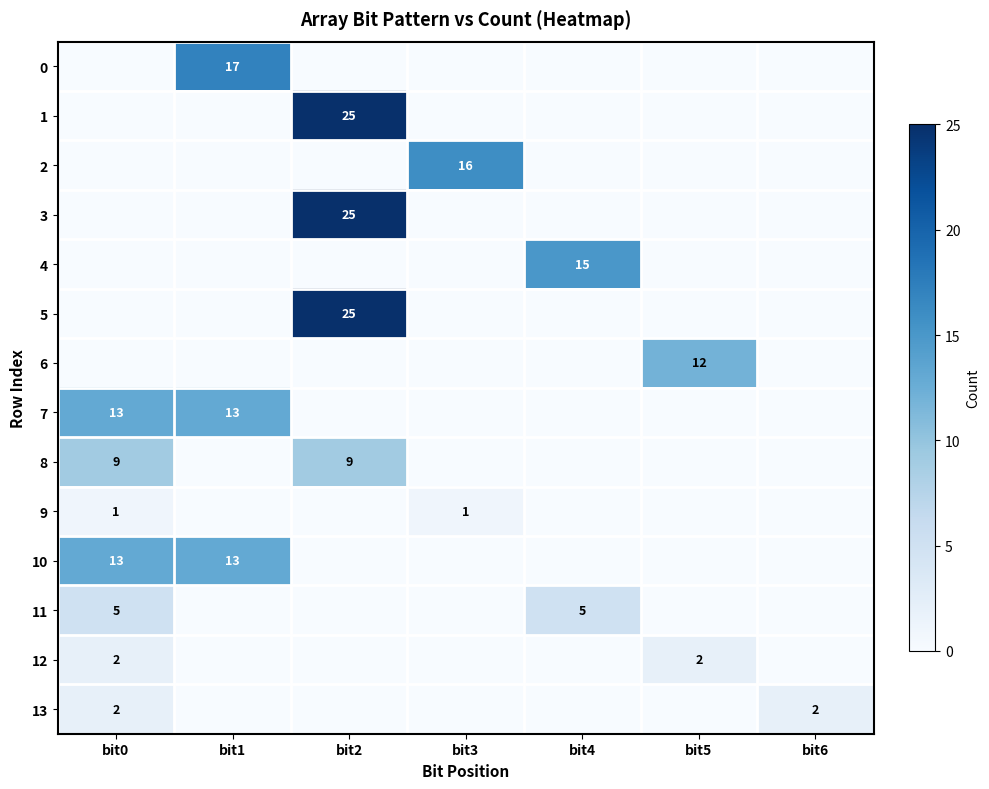

Is it true that 2 equals 16 at bit3?

True